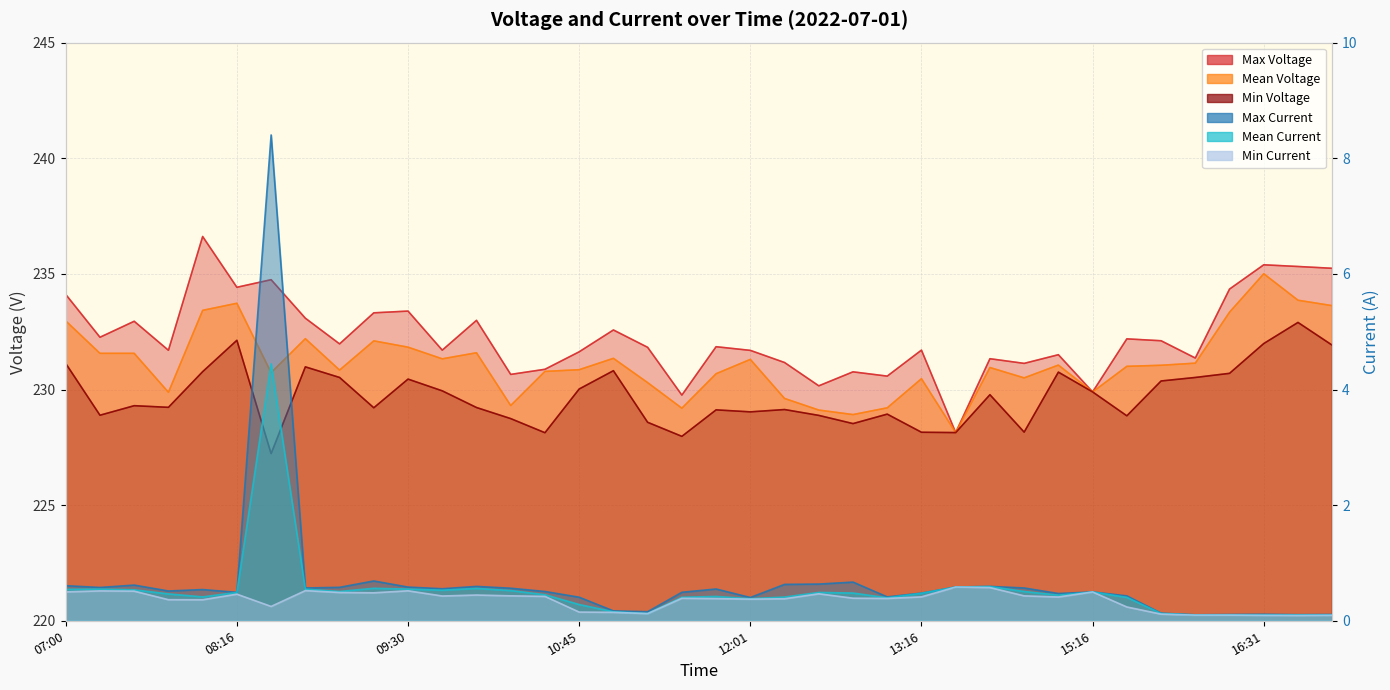

Does the chart have visible grid lines?

Yes